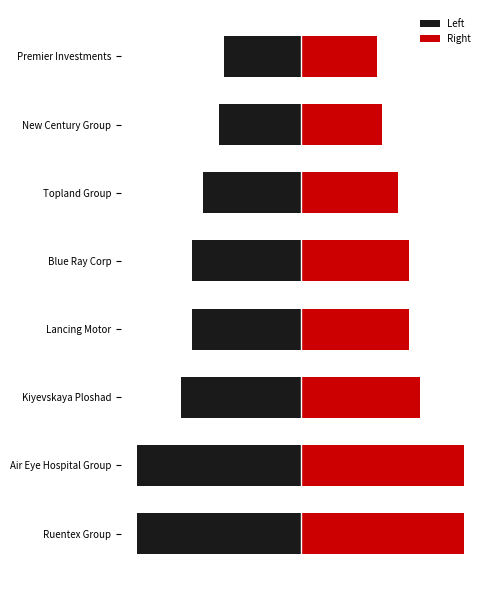

Is it true that Left equals -25 at New Century Group?

False